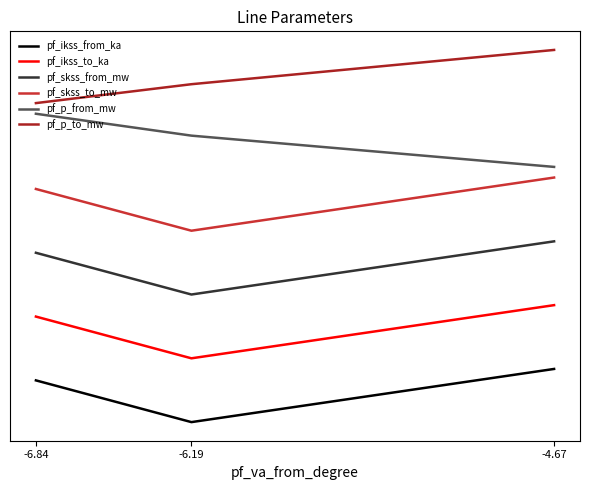

At which label does pf_p_from_mw first exceed 5?

-6.84